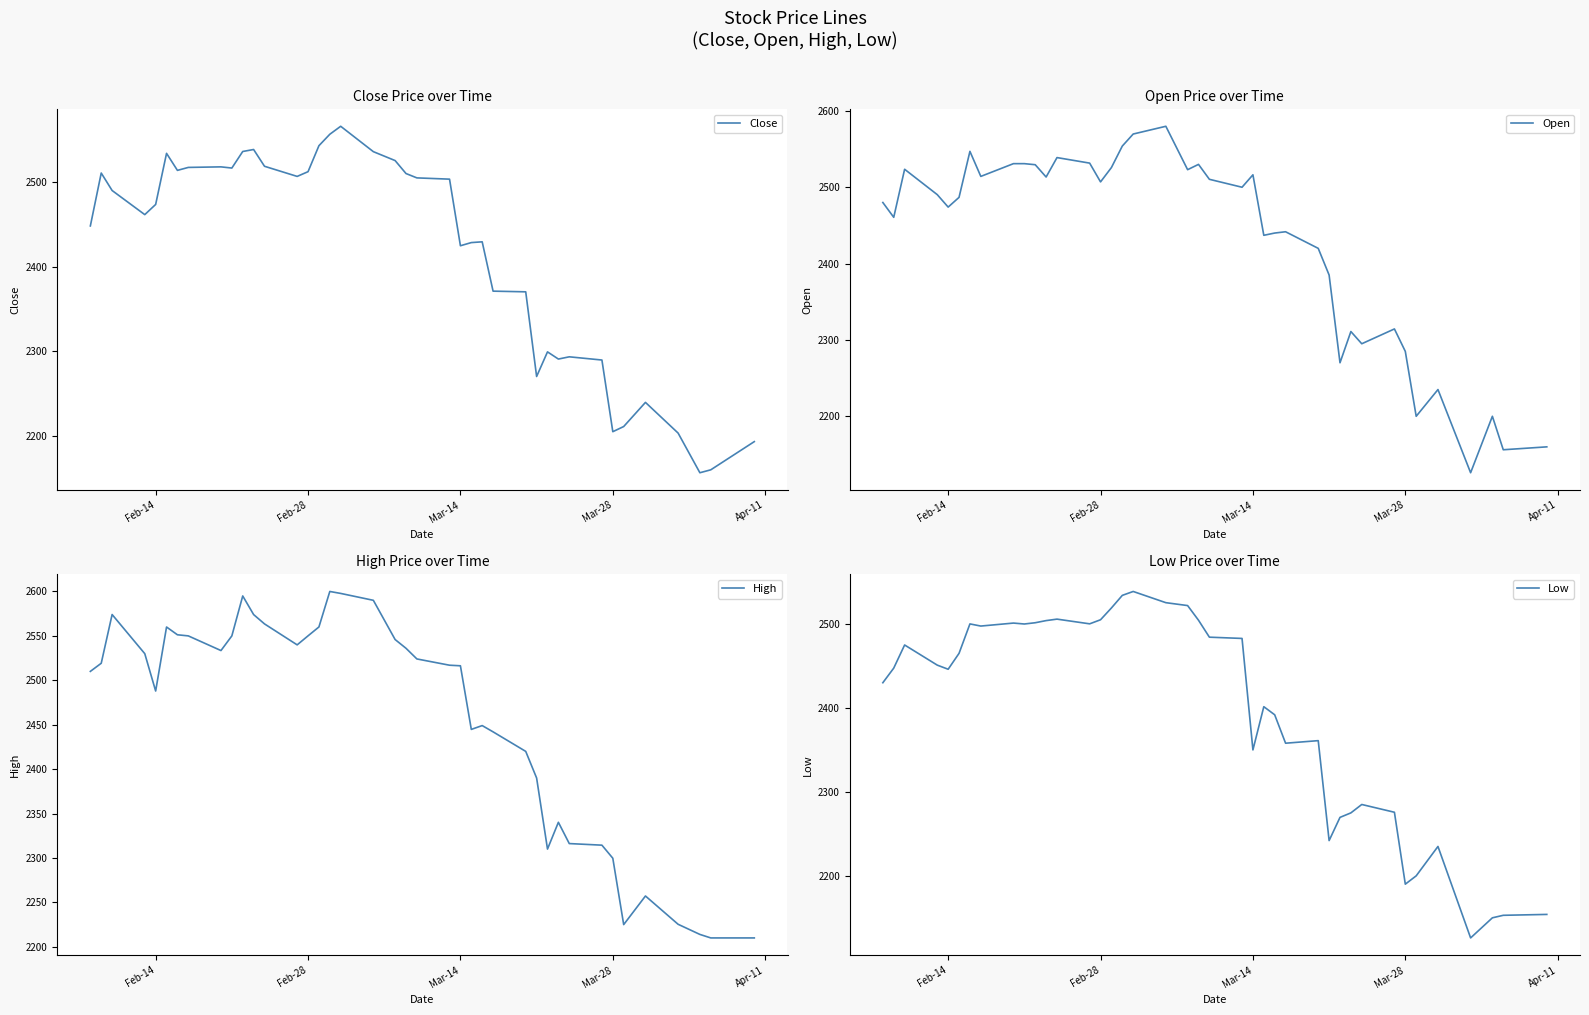

True or false: High and Close intersect in this chart.

False